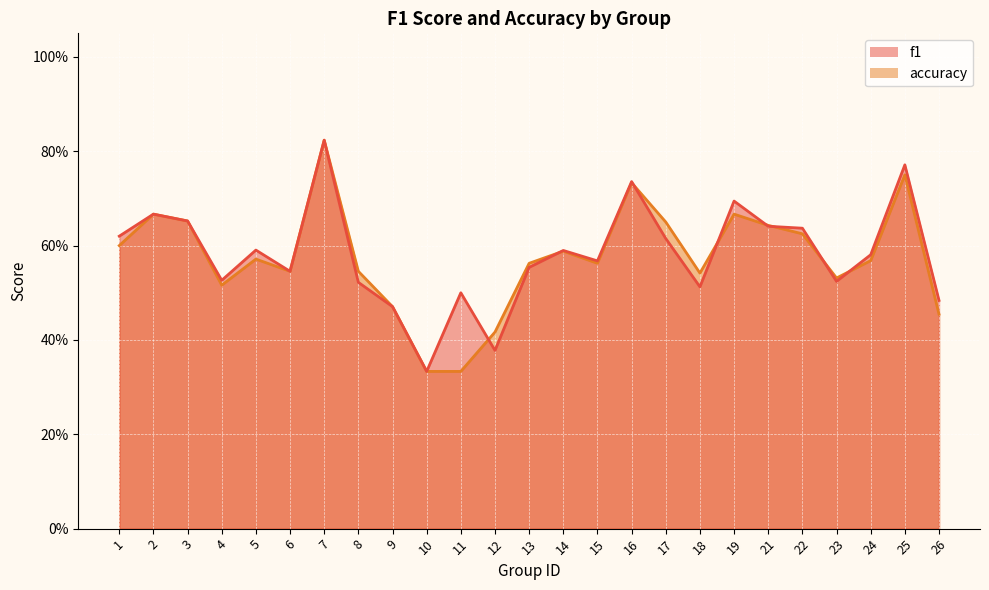

At which category does f1 reach its first local valley?

4